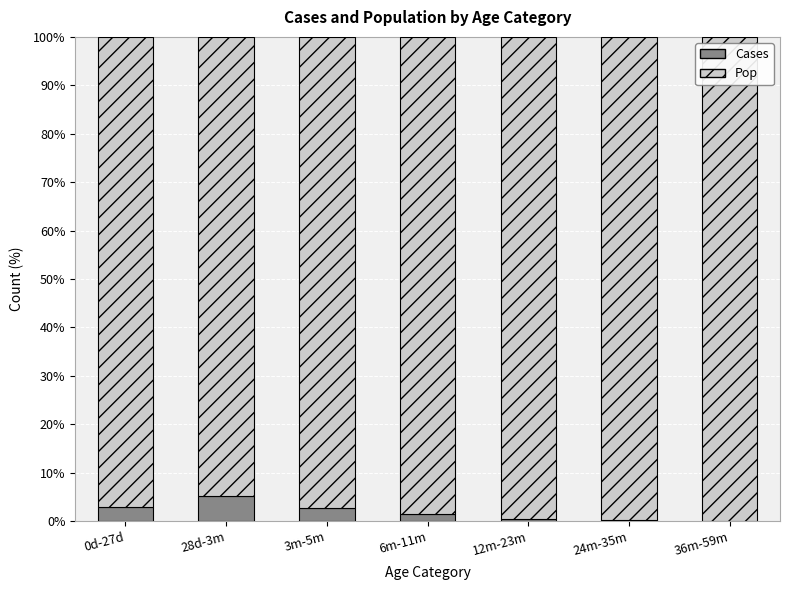

The Cases series shows 0.4 at 12m-23m. True or false?

True